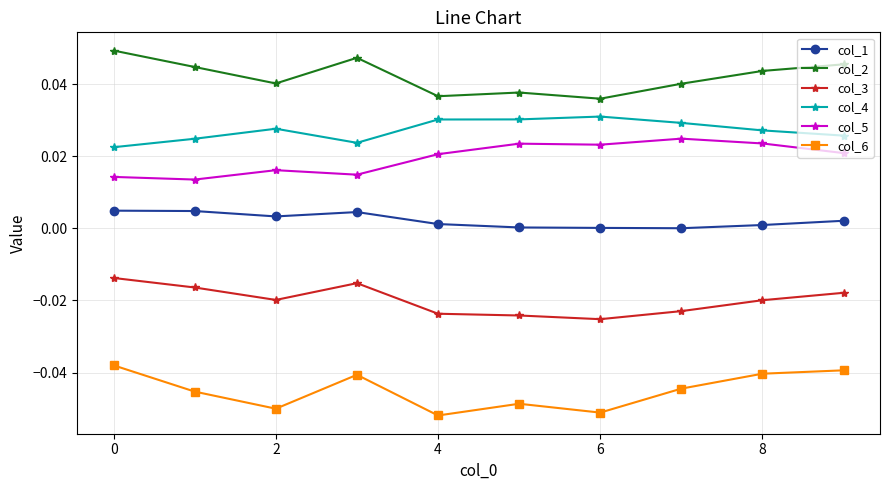

True or false: col_5 and col_2 cross at least once.

False